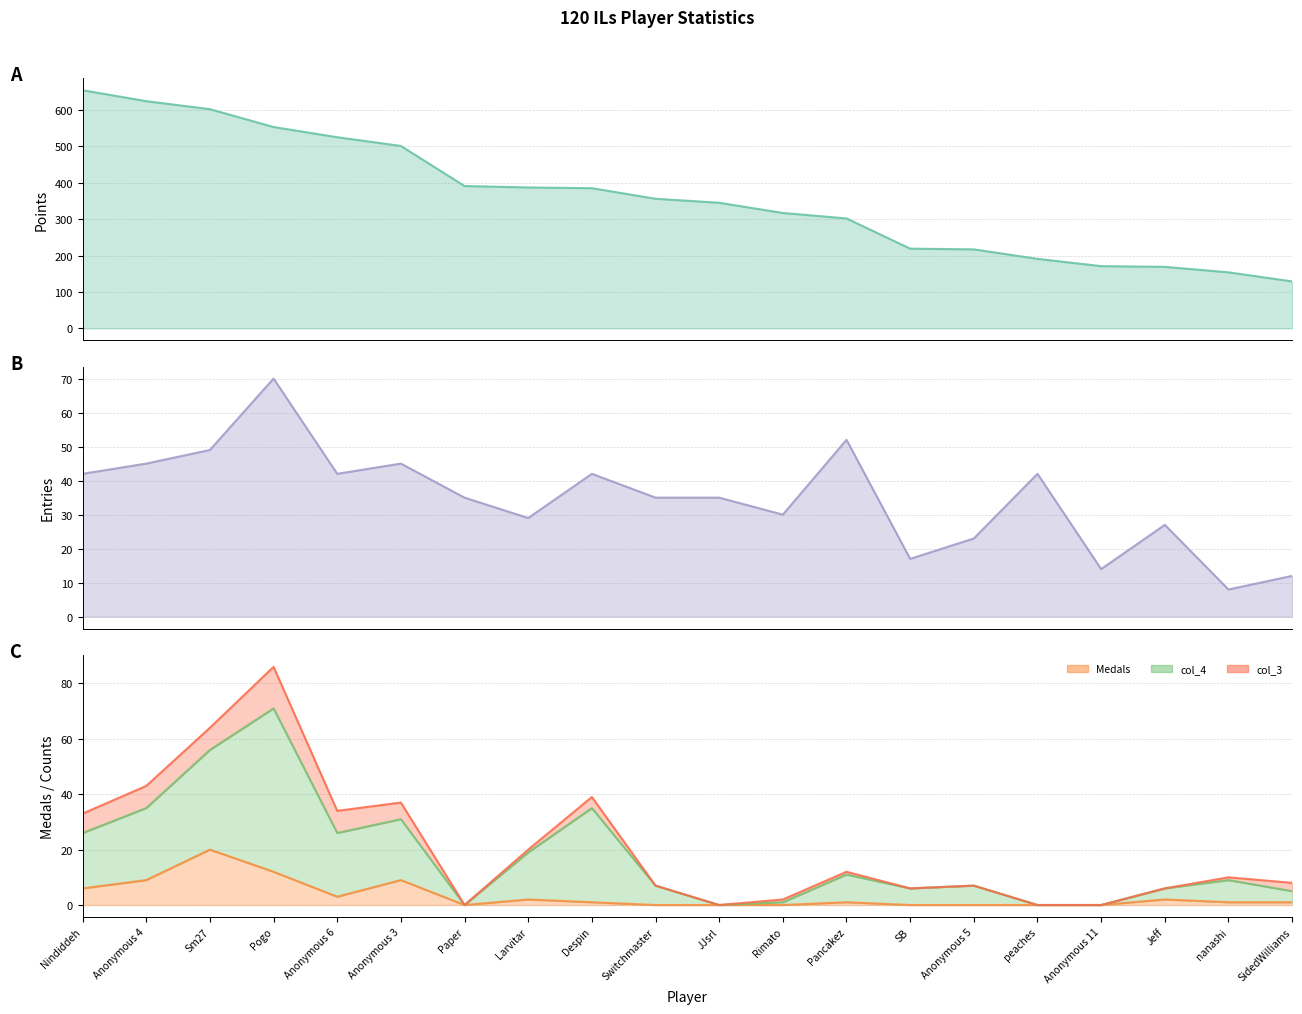

Where is col_4 nearest to the value 35?

Anonymous 4